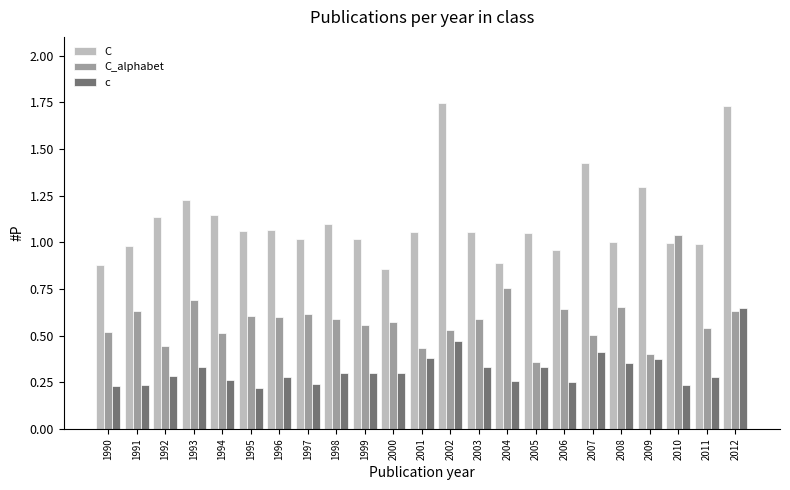

True or false: C_alphabet has a value of 0.3 at 1996.

False